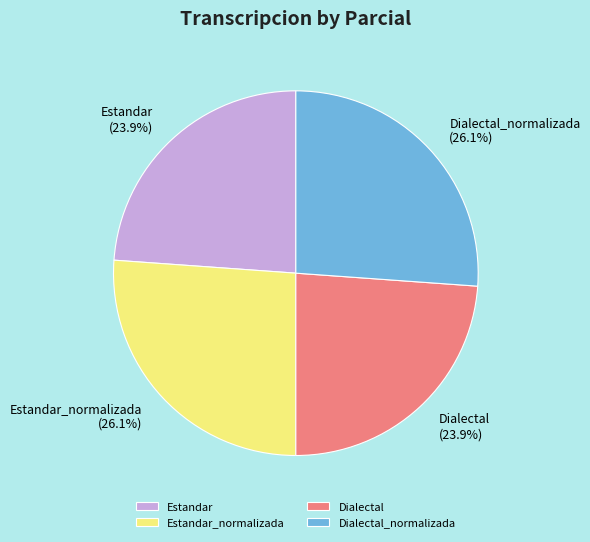

The Dialectal_normalizada slice represents 26% of the pie. True or false?

True